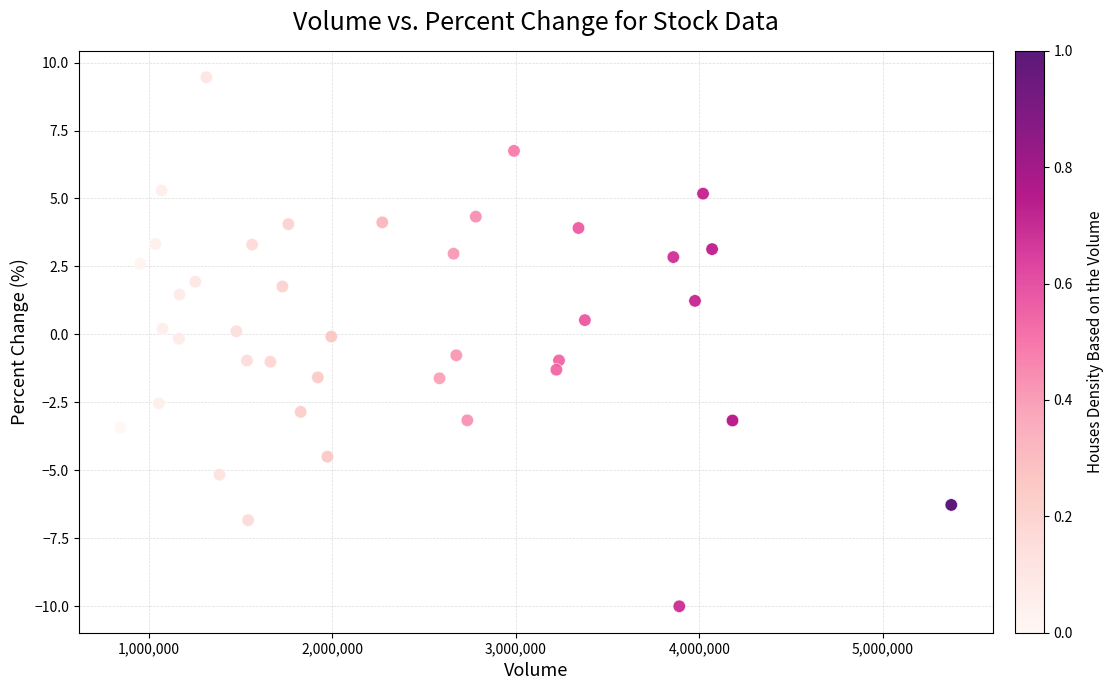

What is the range of X values (max minus min)?

4526758.0